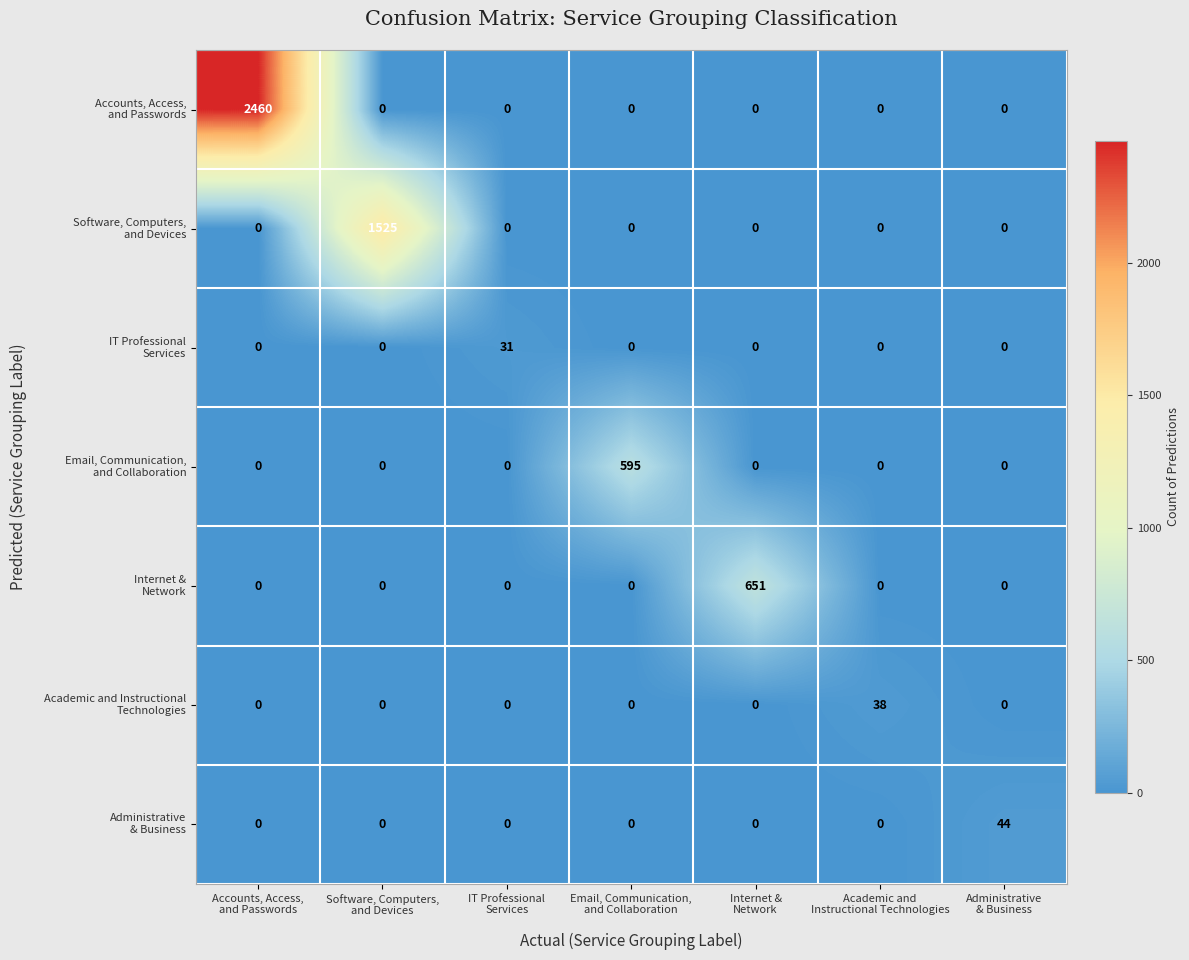

At how many categories does at least one series exceed 90?

4